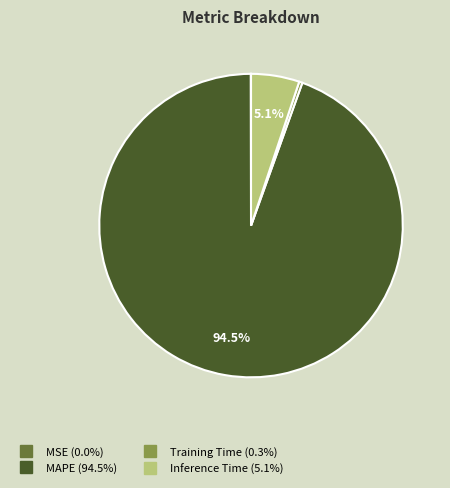

What is the largest slice in the pie chart?

MAPE